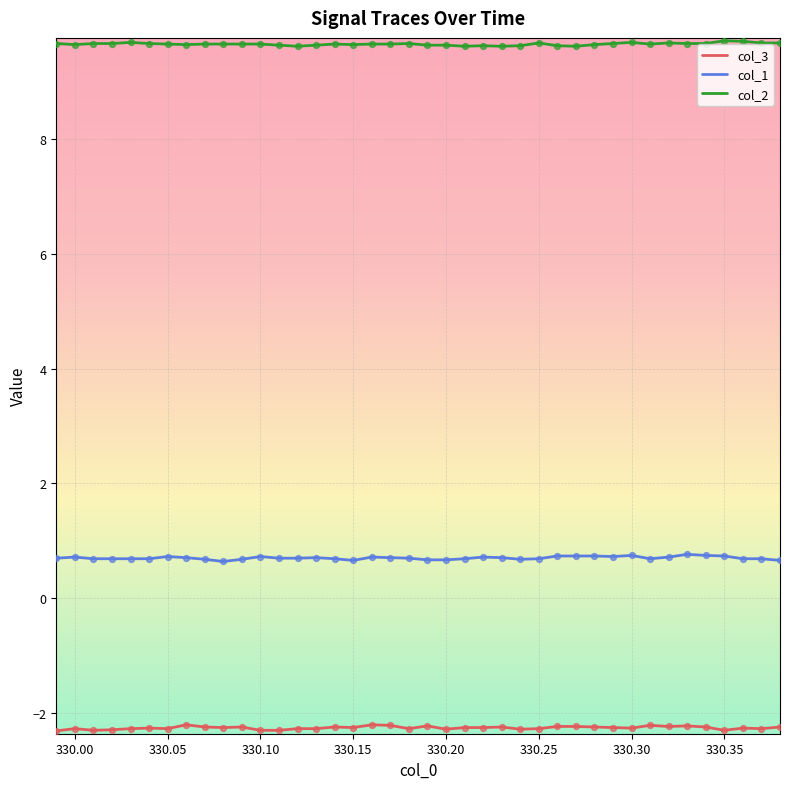

True or false: col_3 and col_2 intersect in this chart.

False